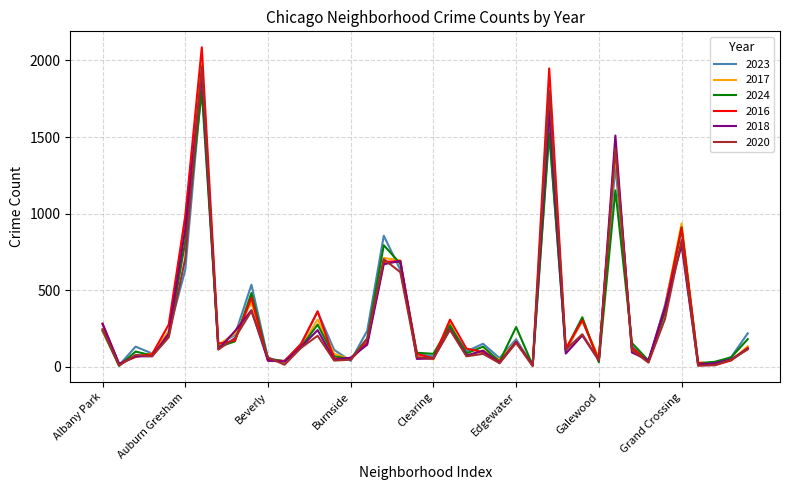

What is the greatest value displayed?

2086